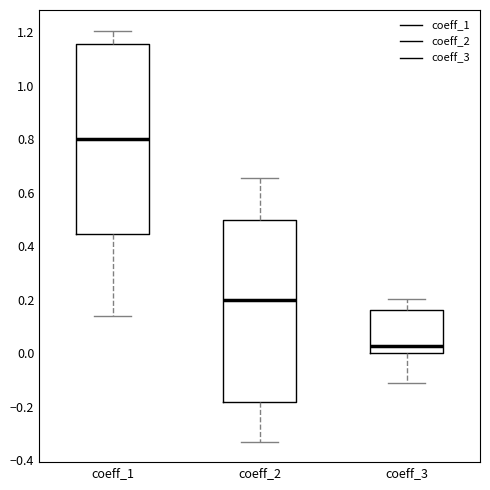

Which box's median line is the lowest?

coeff_3